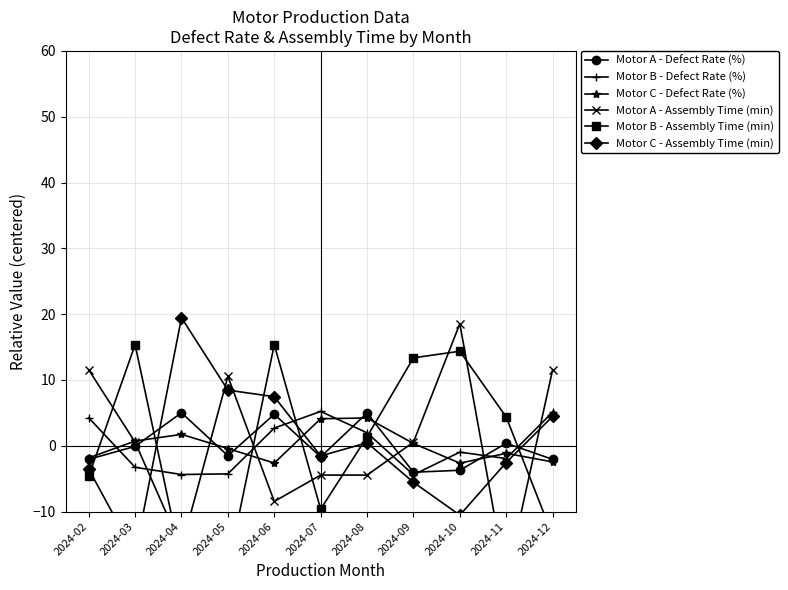

Rank the series at 2024-05 from lowest to highest value.

Motor B - Assembly Time (min), Motor B - Defect Rate (%), Motor A - Defect Rate (%), Motor C - Defect Rate (%), Motor C - Assembly Time (min), Motor A - Assembly Time (min)